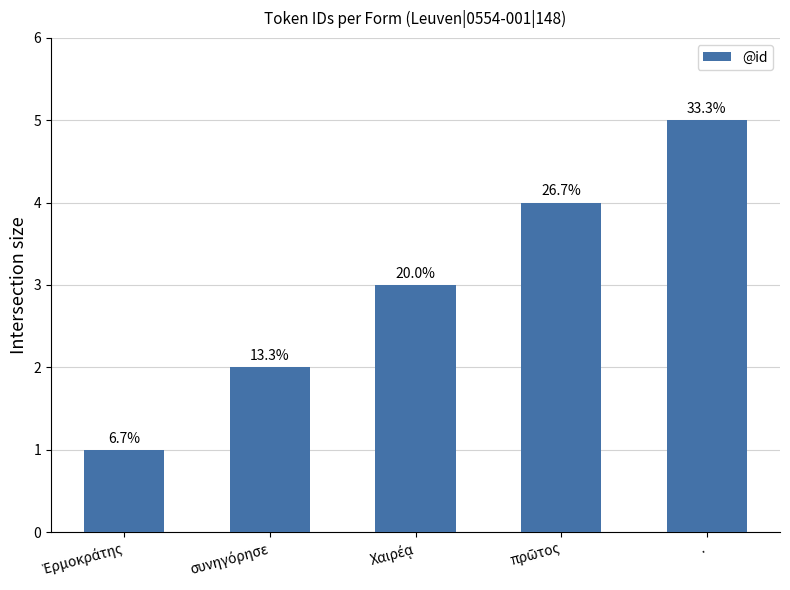

How many bars are there in total?

5